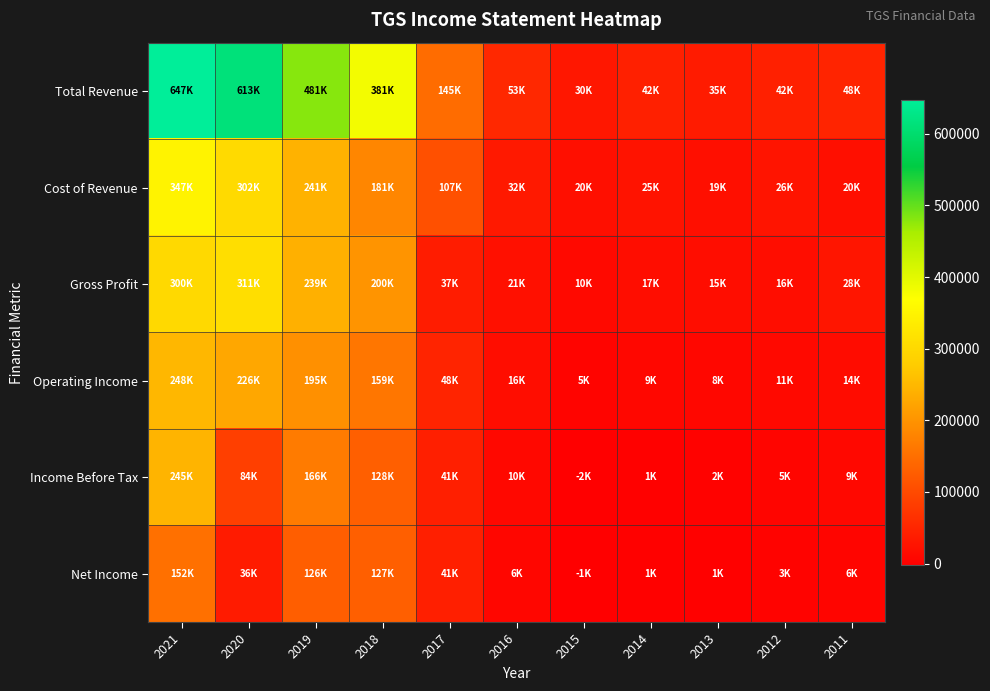

What is the difference between the highest and lowest values at 2013?

34100